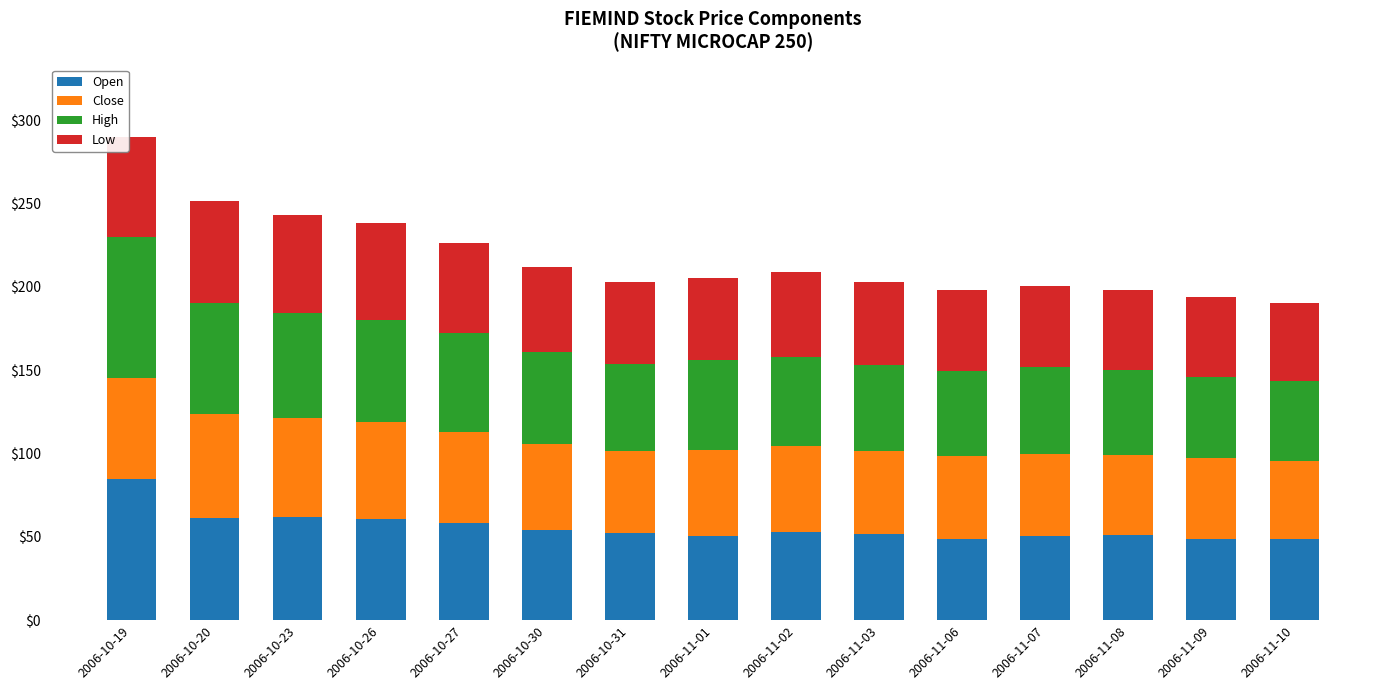

What is the lowest value of the Open series?

48.4